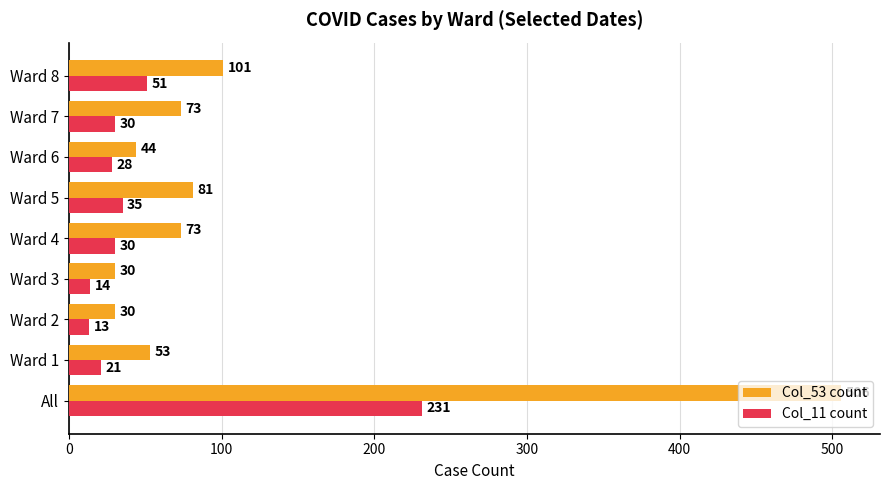

Is it true that Col_53 count equals 141 at Ward 5?

False